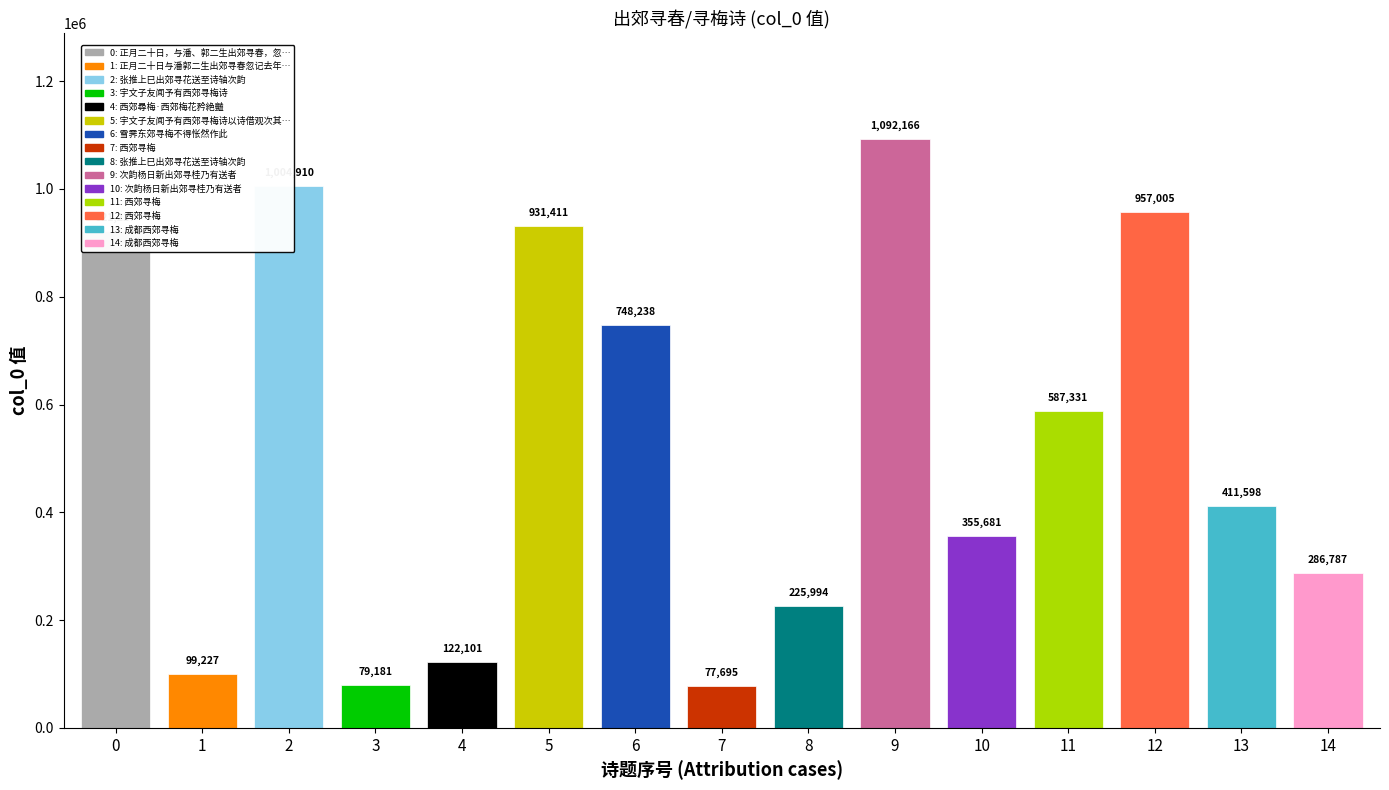

What is the label of the 13th bar from the left?

西郊寻梅